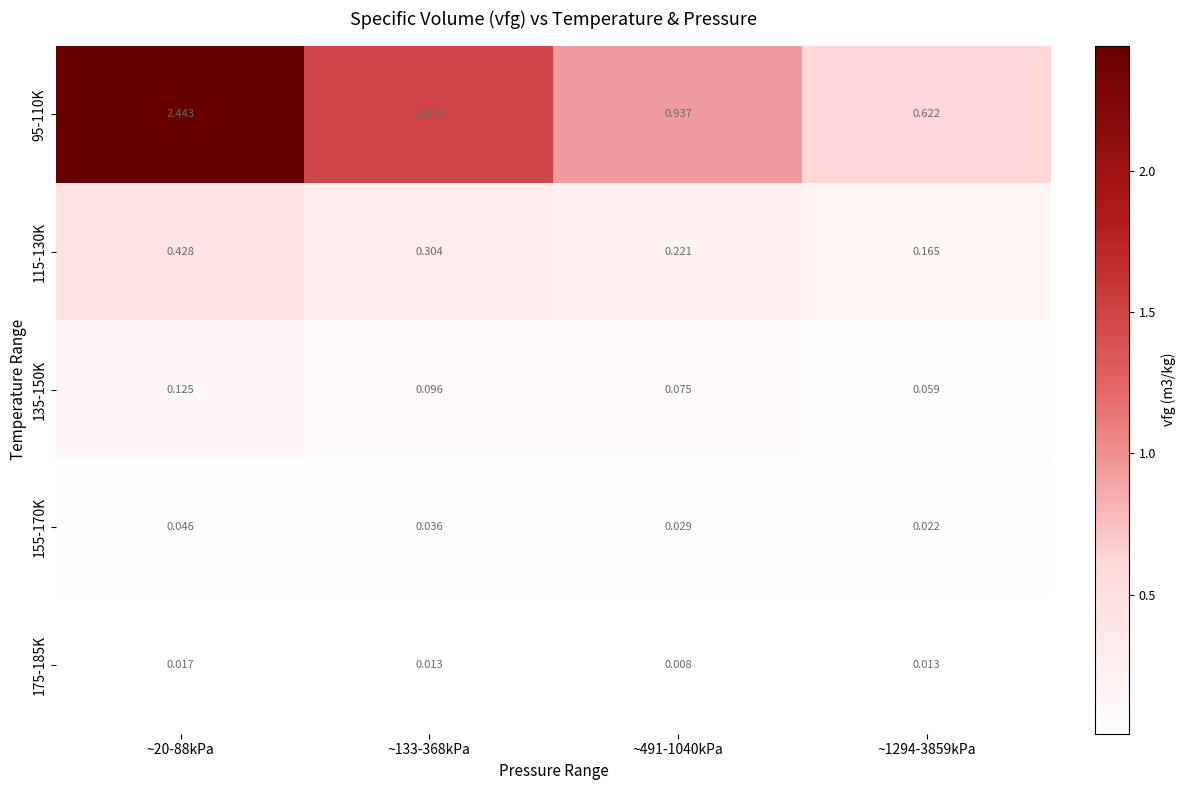

Is the value of 115-130K at ~491-1040kPa greater than the value of 175-185K at ~491-1040kPa?

Yes